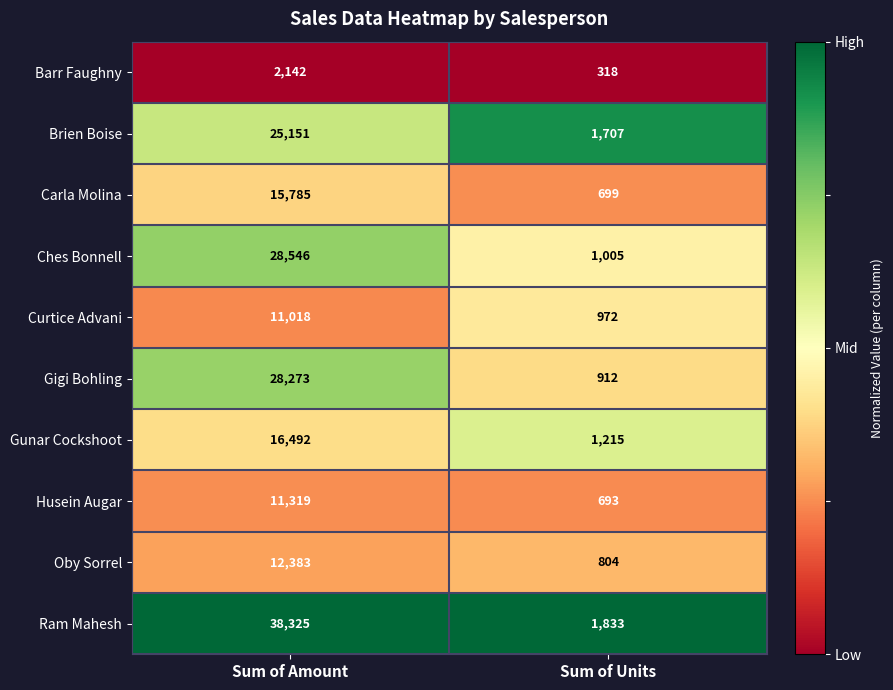

The Brien Boise series shows 2840 at Sum of Units. True or false?

False